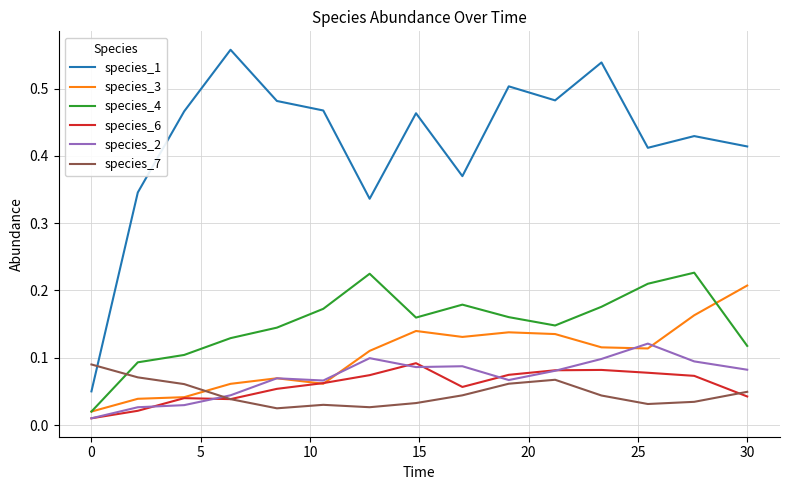

How many intersections are there between species_7 and species_1?

1